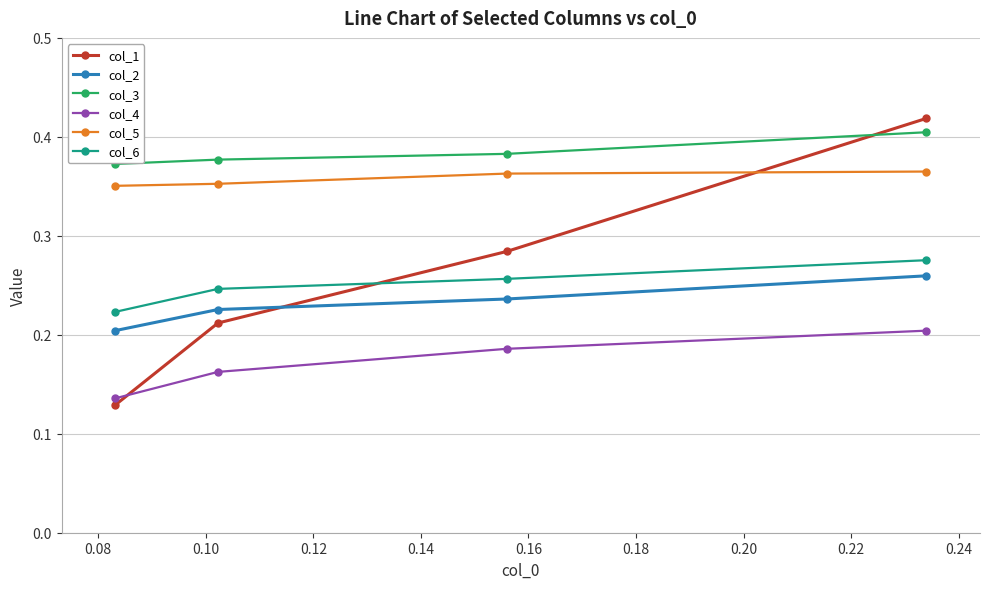

True or false: col_3 and col_6 cross at least once.

False